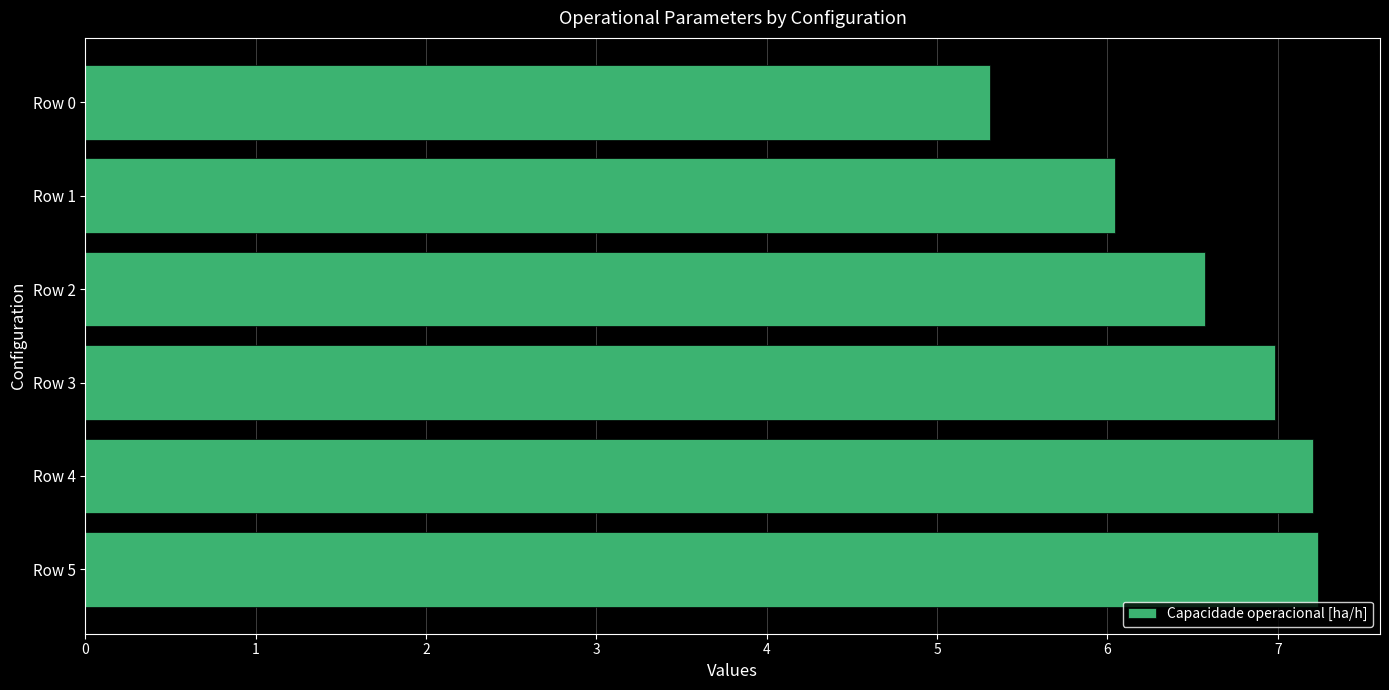

What is the value of the 4th bar from the top?

7.0